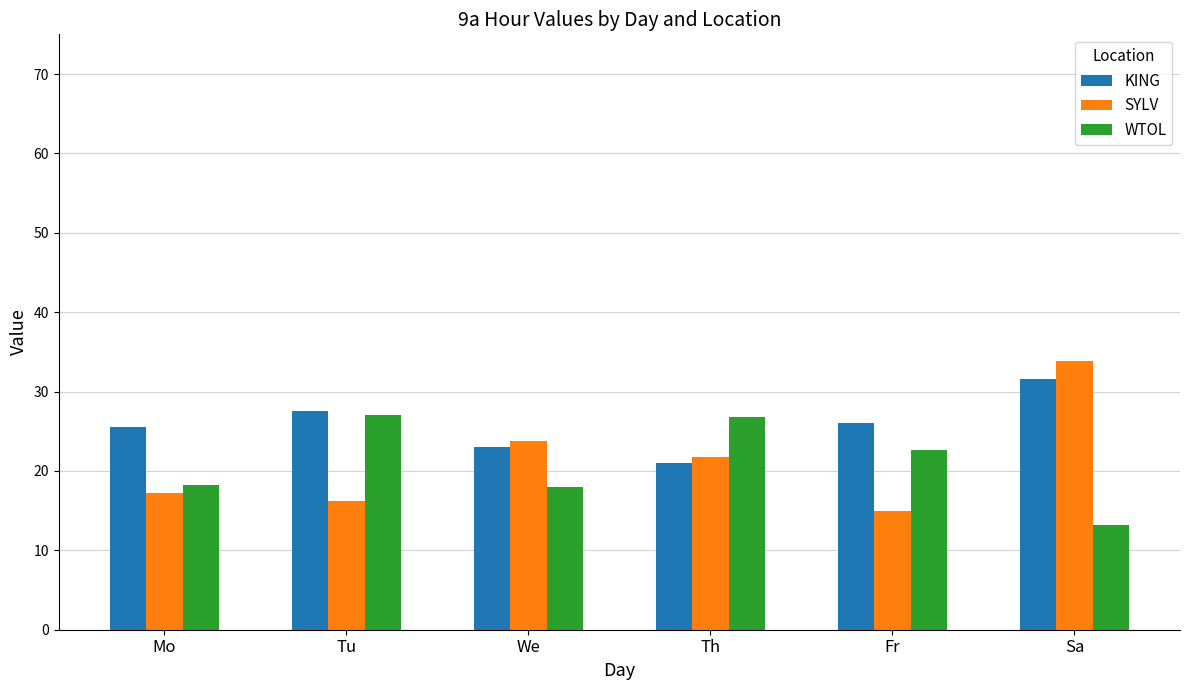

At which category is the sum across all series the highest?

Sa